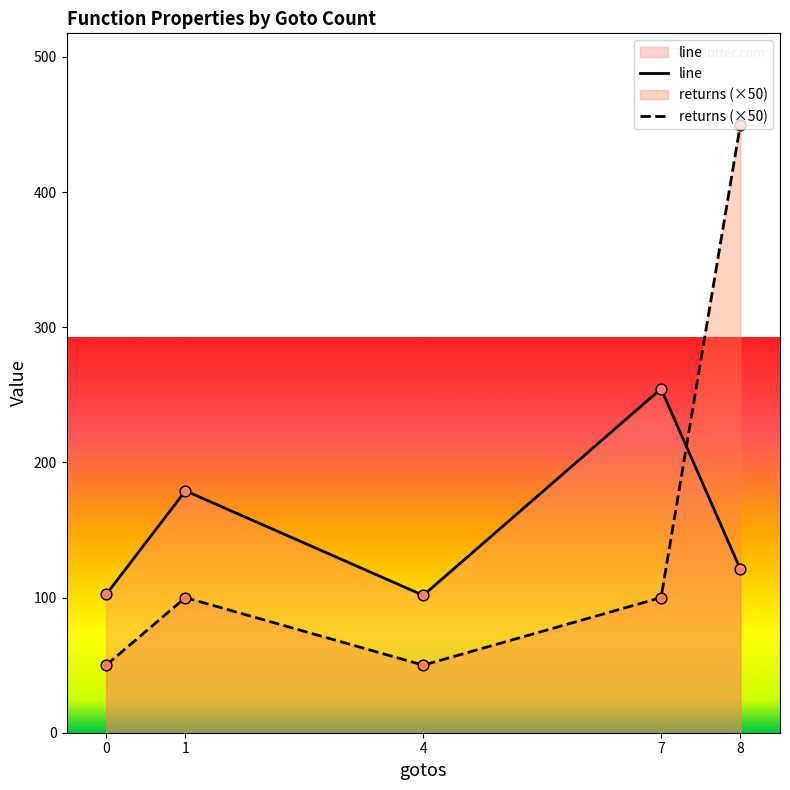

Which series has the largest total across all categories?

line